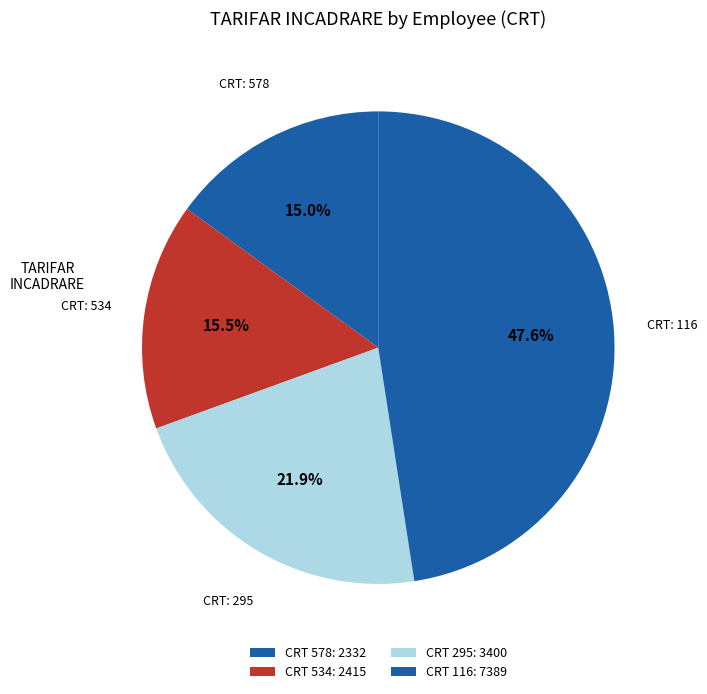

To the nearest percent, what is the difference between the largest and smallest slice percentages?

33%